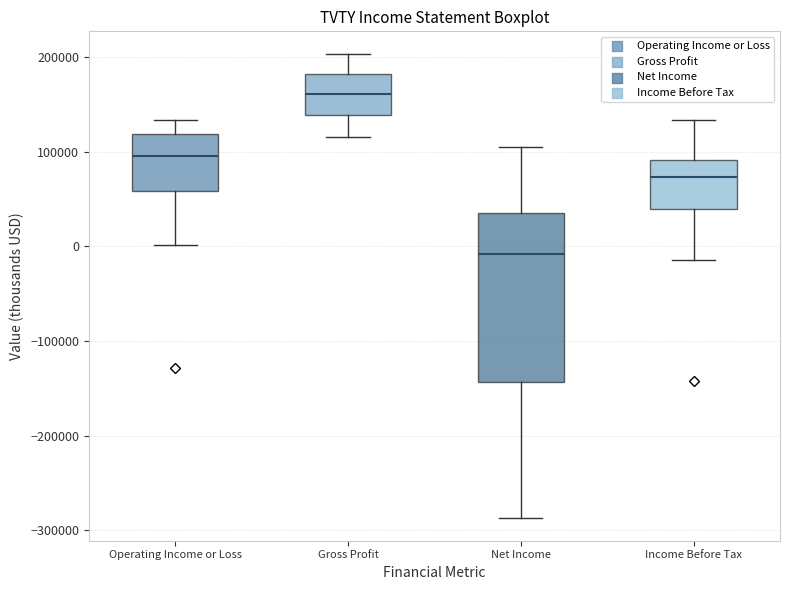

Reading left to right, read every box against the y-axis: the position of its median line, the range the box covers, and the ends of its whiskers. The values are not printed on the chart, so give them approximately, as read against the axis.

Operating Income or Loss: median 100000, box 60000 to 120000, whiskers 0 to 130000
Gross Profit: median 160000, box 140000 to 180000, whiskers 120000 to 200000
Net Income: median -10000, box -140000 to 40000, whiskers -290000 to 100000
Income Before Tax: median 70000, box 40000 to 90000, whiskers -10000 to 130000